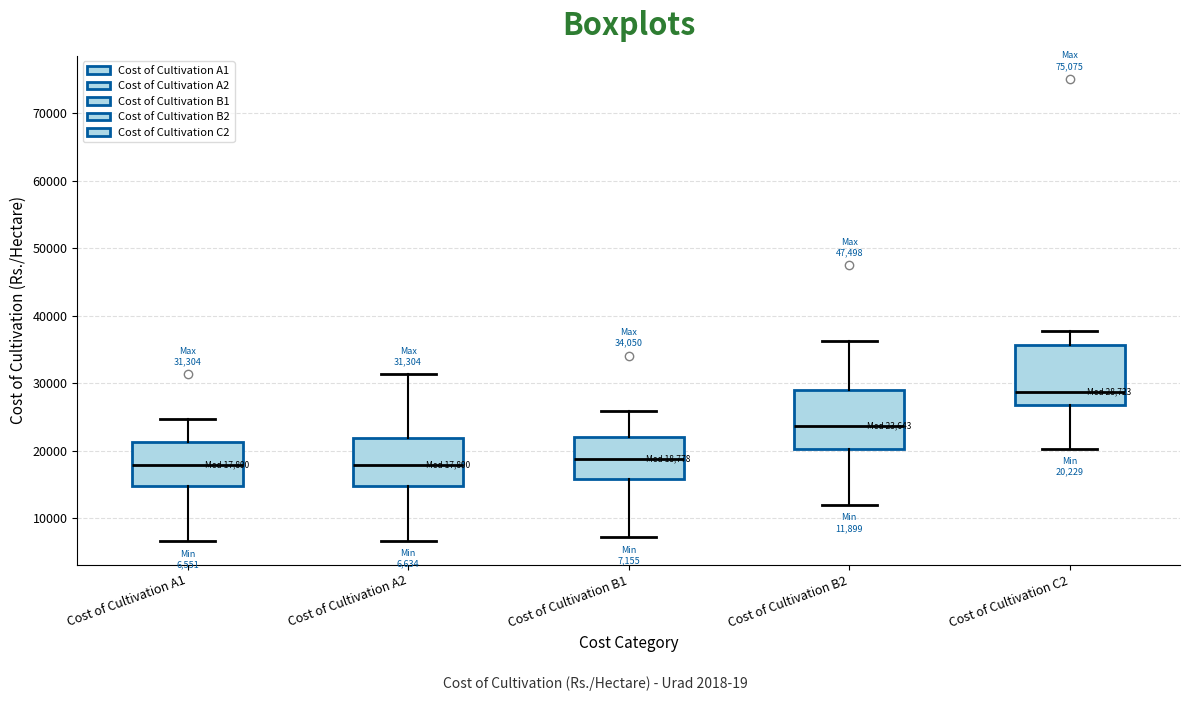

Which box's median line is the highest?

Cost of Cultivation C2